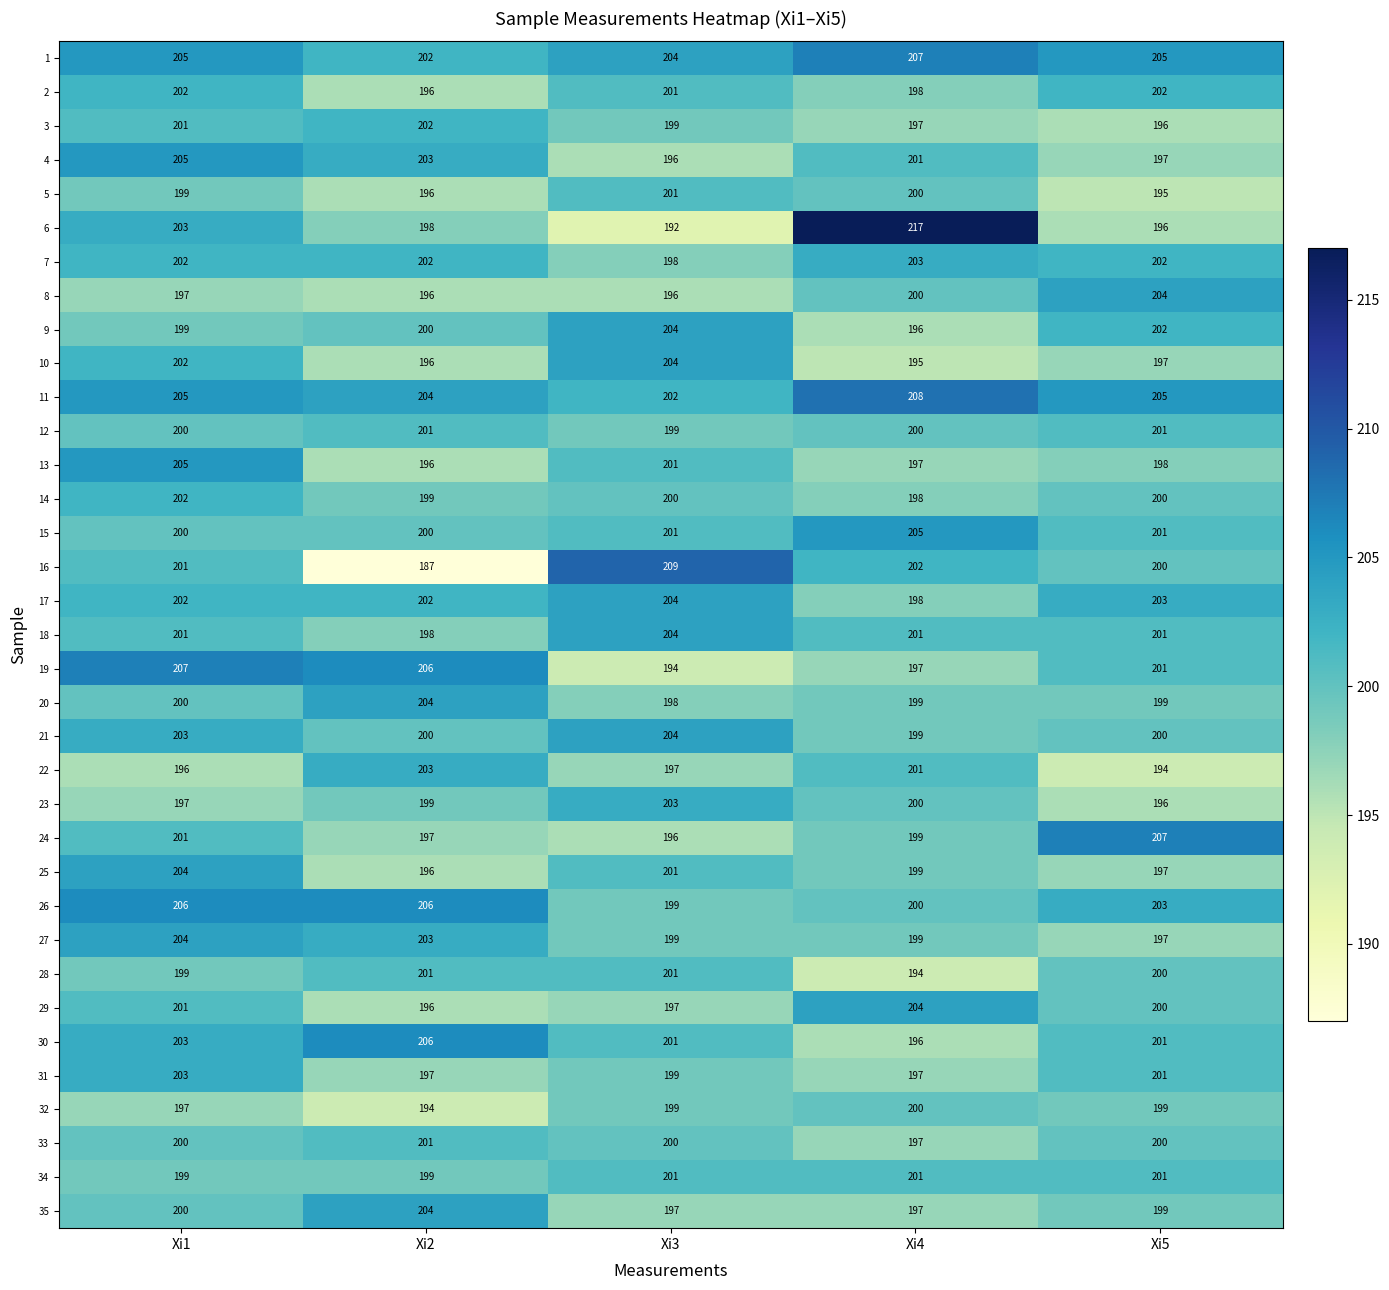

What is the minimum value for 25?

196